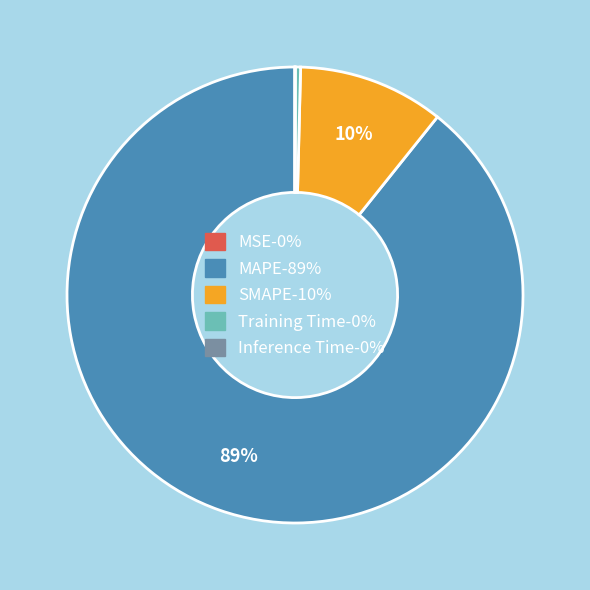

The MAPE slice represents 95% of the pie. True or false?

False